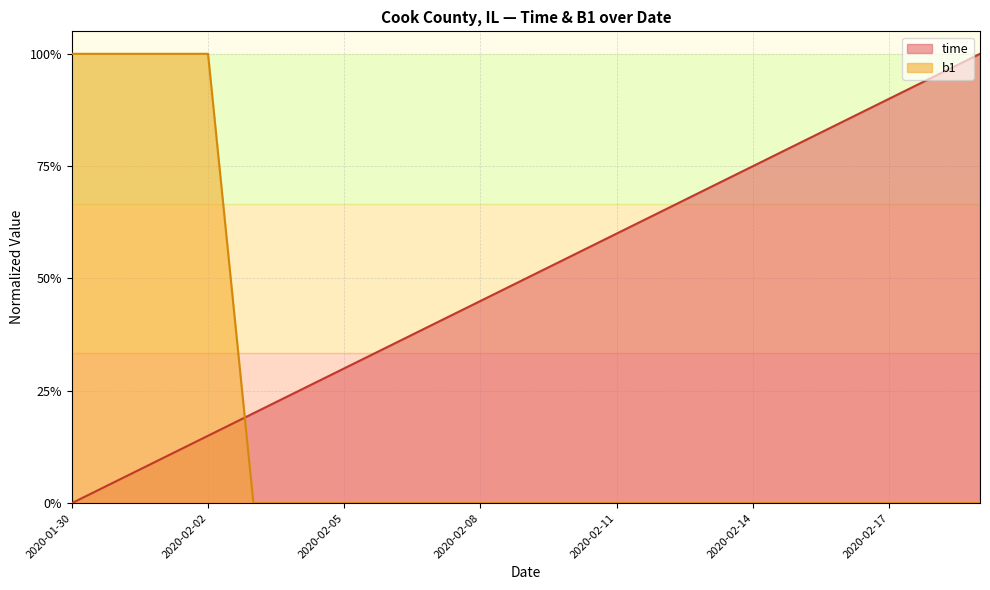

What is the difference between the second highest and minimum values in the b1 series?

1.0